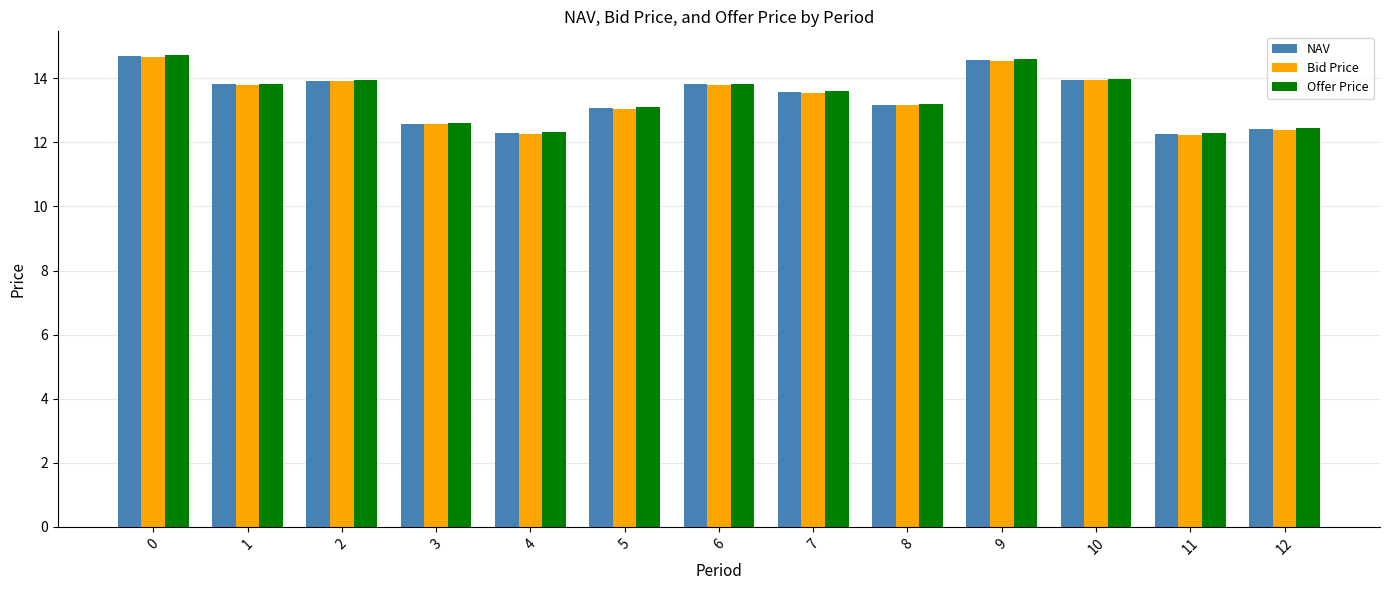

What is the highest value of the Bid Price series?

14.7